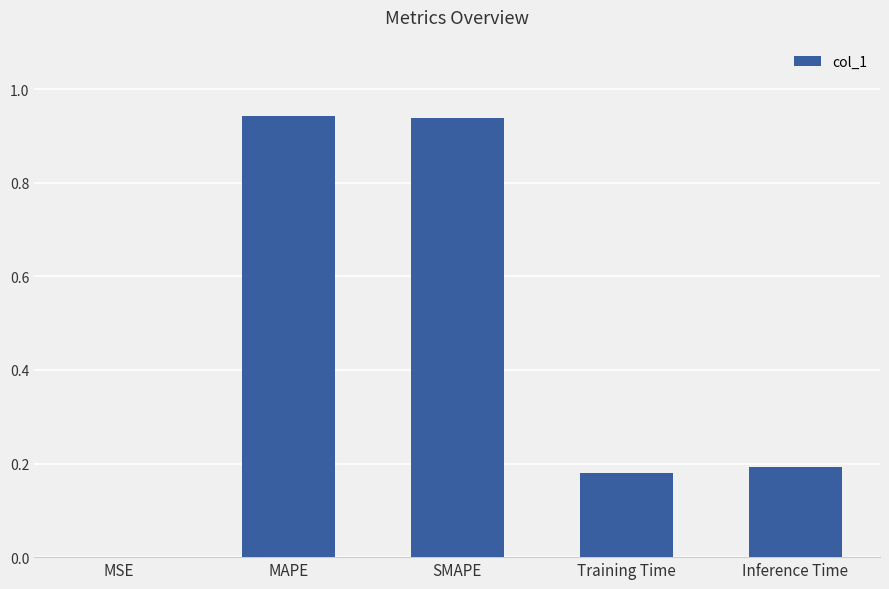

Between MSE and MAPE, which is larger?

MAPE